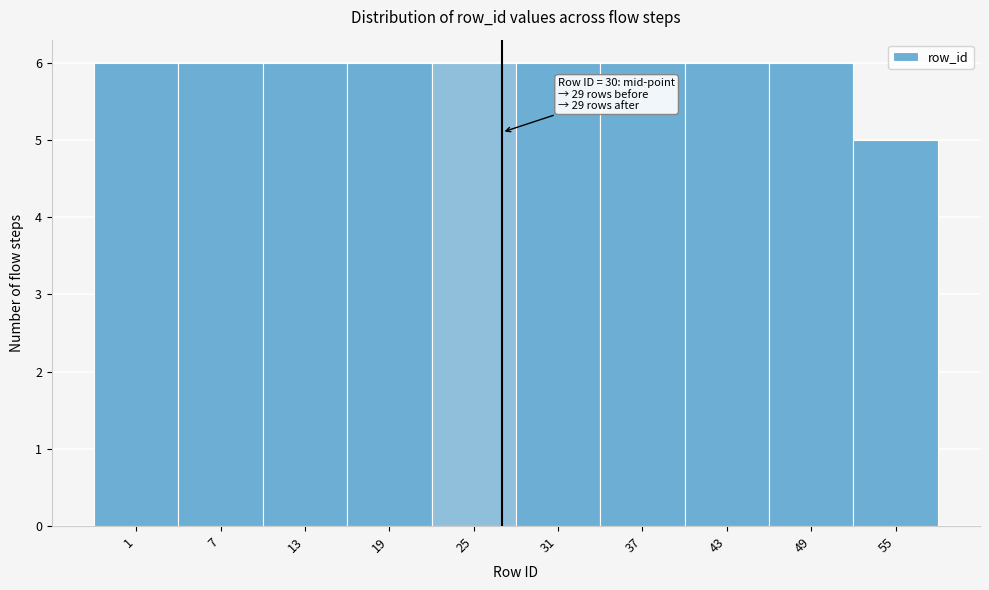

Reading right to left, extract all data points from this chart.

55=5	49=6	43=6	37=6	31=6	25=6	19=6	13=6	7=6	1=6